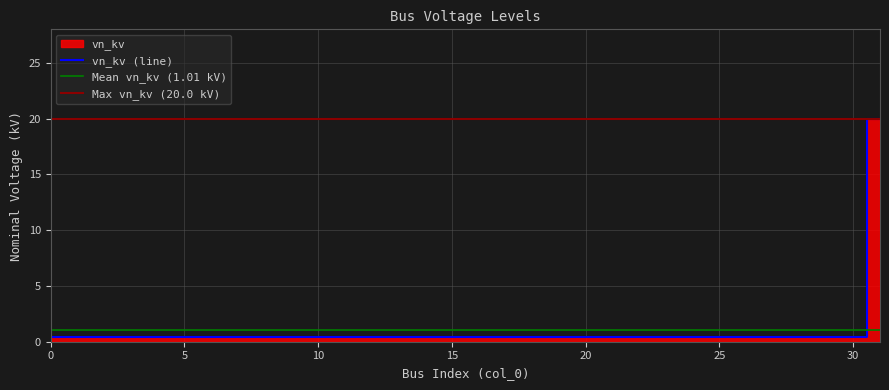

True or false: there are more than 0 points higher than both neighbors.

False